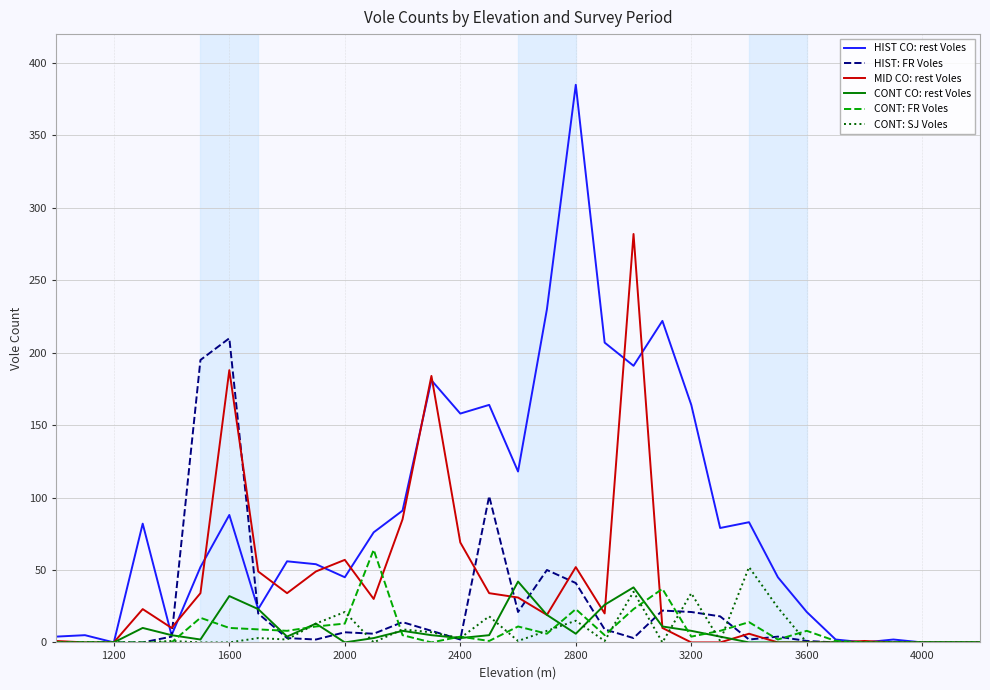

Which series has the largest range (max minus min)?

HIST CO: rest Voles